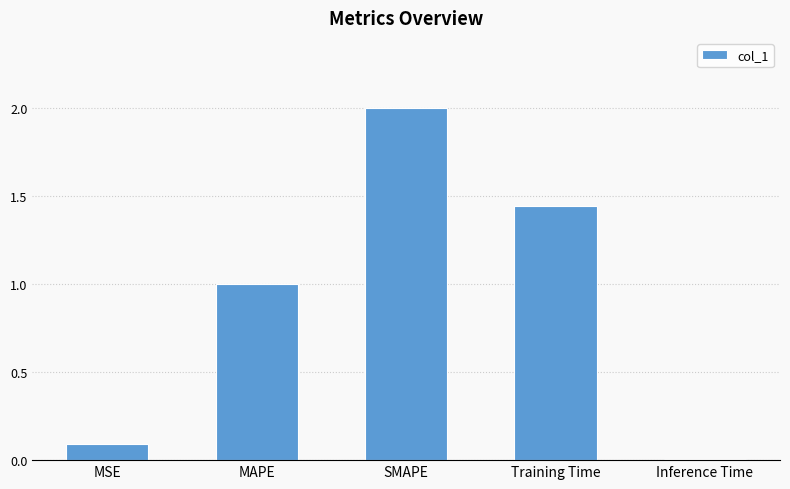

The value at MSE is 0.1. True or false?

True